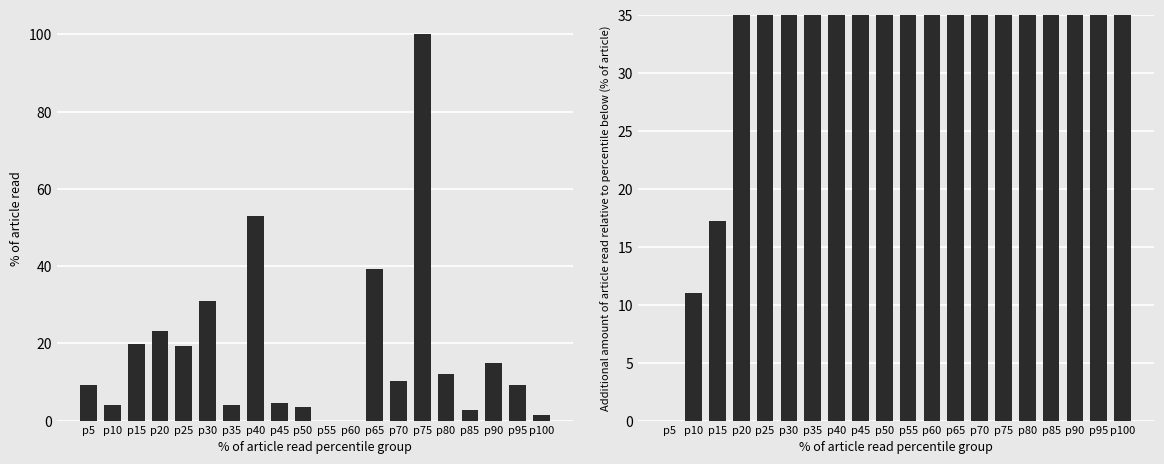

Is the value of length at p15 greater than the value of endYear at p85?

No